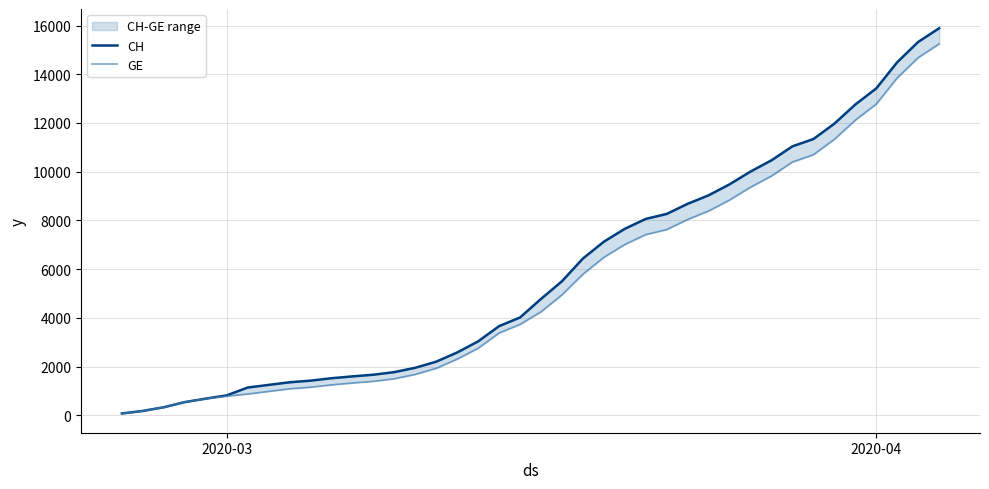

Is the value of GE at 26 greater than the value of CH at 18?

Yes